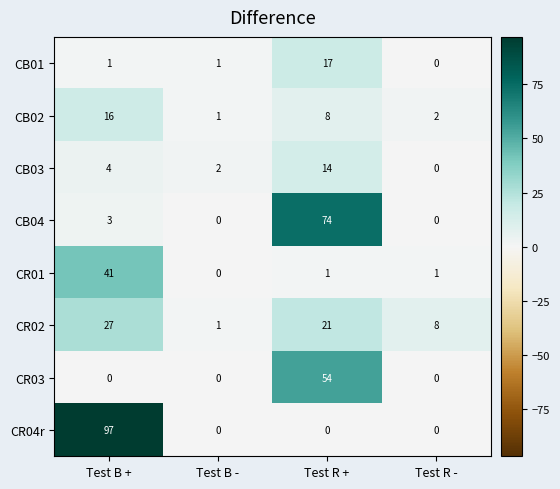

Which series has the largest total across all categories?

CR04r